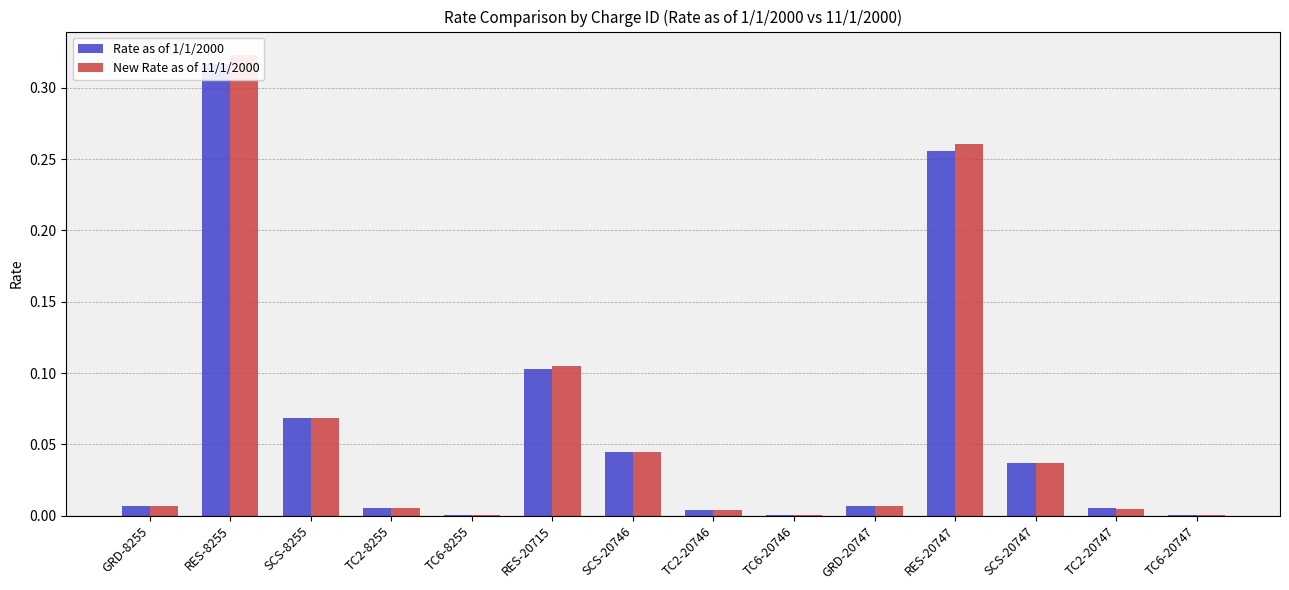

Reading right to left, extract all data points from this chart.

Rate as of 1/1/2000: 0.0	0.0	0.0	0.3	0.0	0.0	0.0	0.0	0.1	0.0	0.0	0.1	0.3	0.0
New Rate as of 11/1/2000: 0.0	0.0	0.0	0.3	0.0	0.0	0.0	0.0	0.1	0.0	0.0	0.1	0.3	0.0